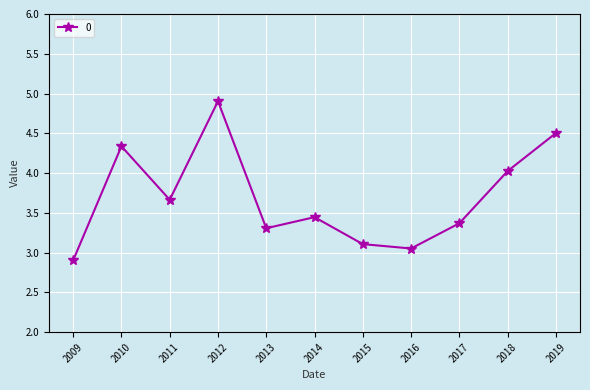

Does the chart display data point markers on the line(s)?

Yes